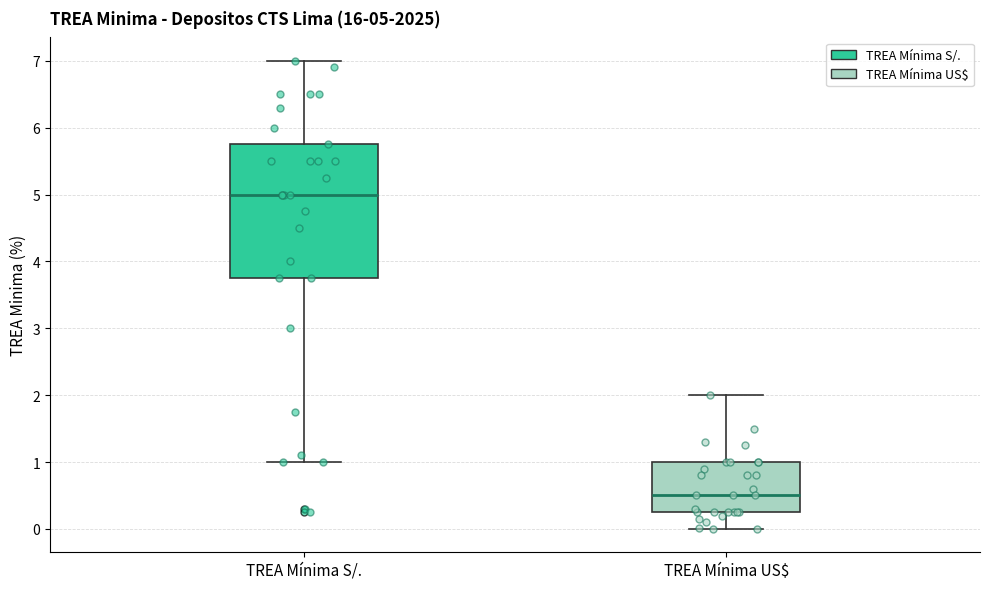

Comparing the boxes themselves (not the whiskers), which one is the tallest?

TREA Mínima S/.